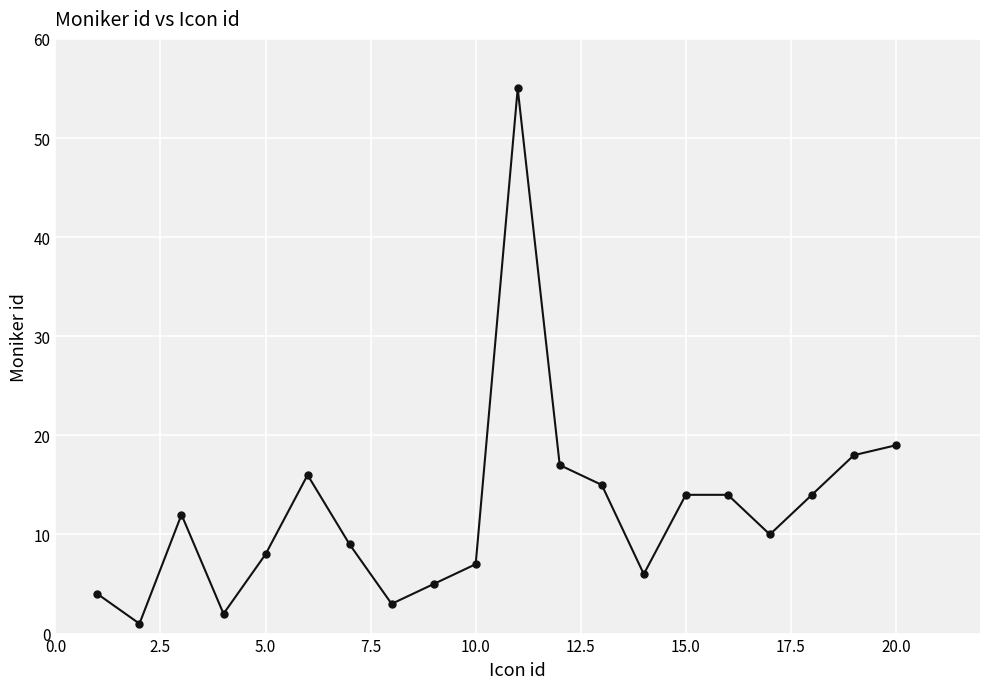

What is the greatest value displayed?

55